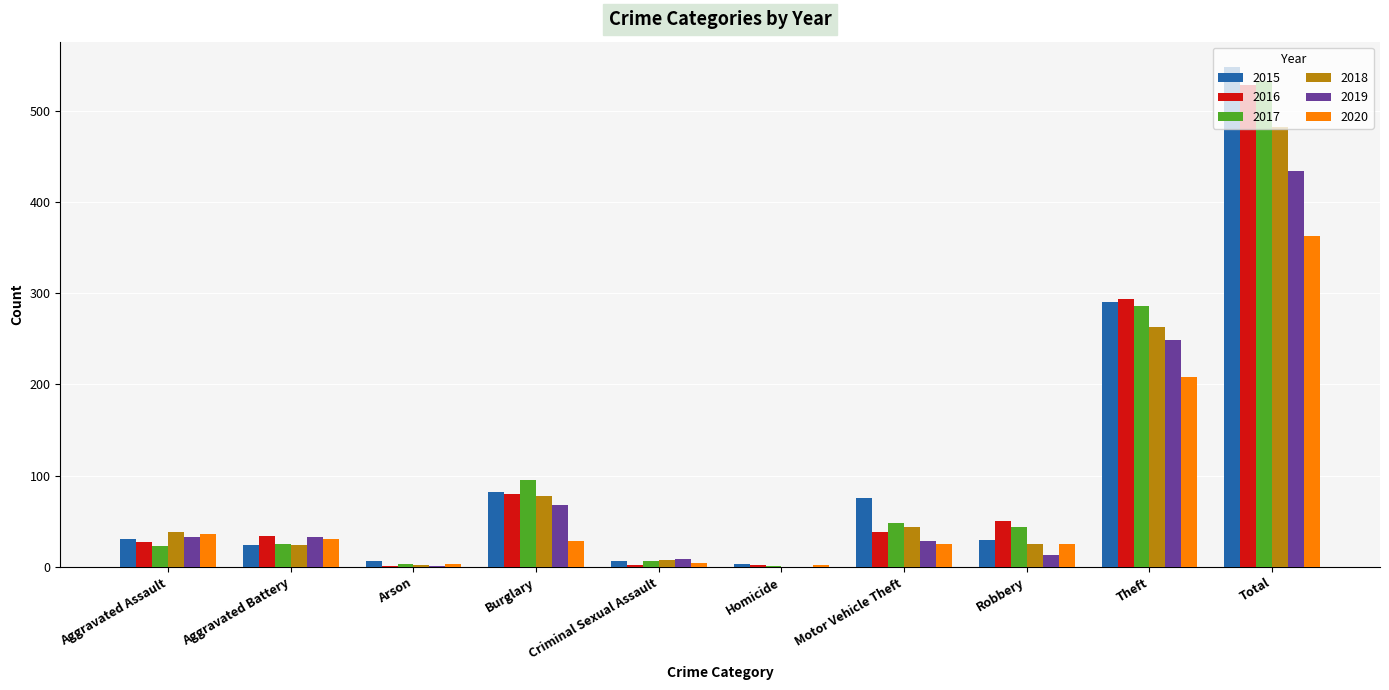

What is the sum of all 2016 values?

1056